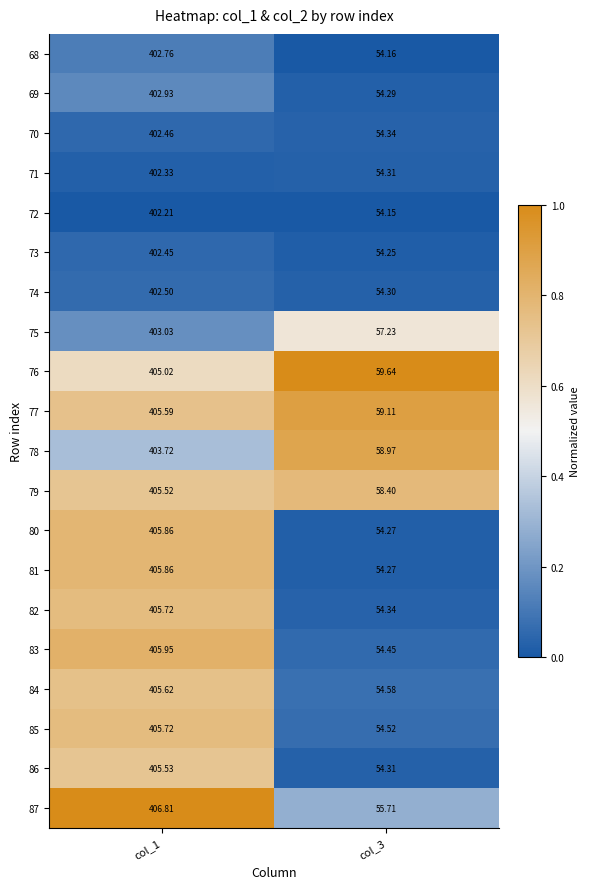

Is the value of 83 at col_1 greater than the value of 68 at col_1?

Yes